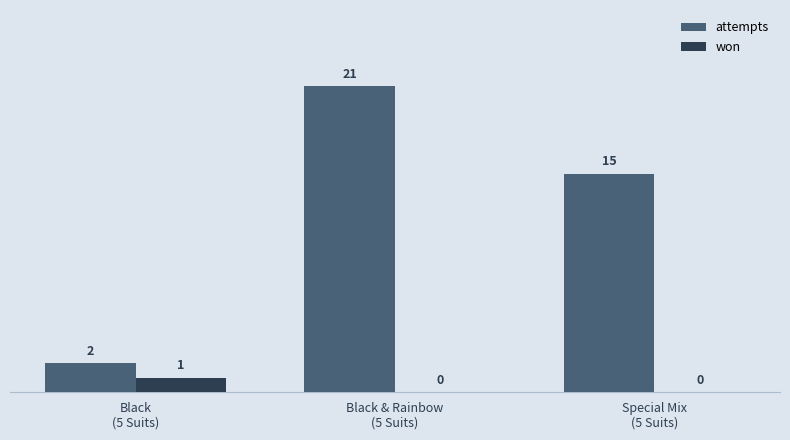

At which category is the sum across all series the highest?

Black & Rainbow
(5 Suits)